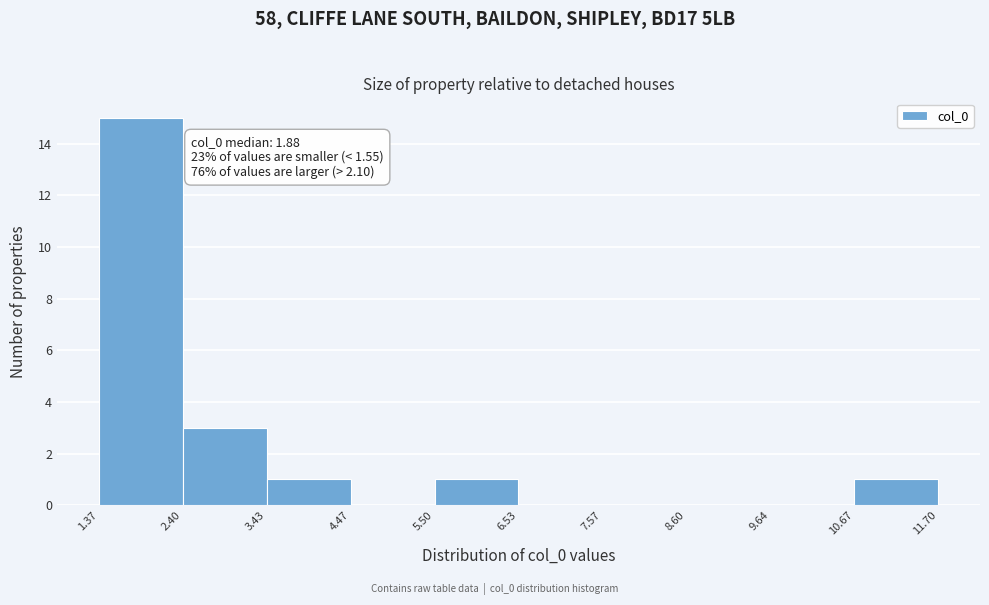

Over which range of the x-axis is the bar tallest?

1.37 to 2.40